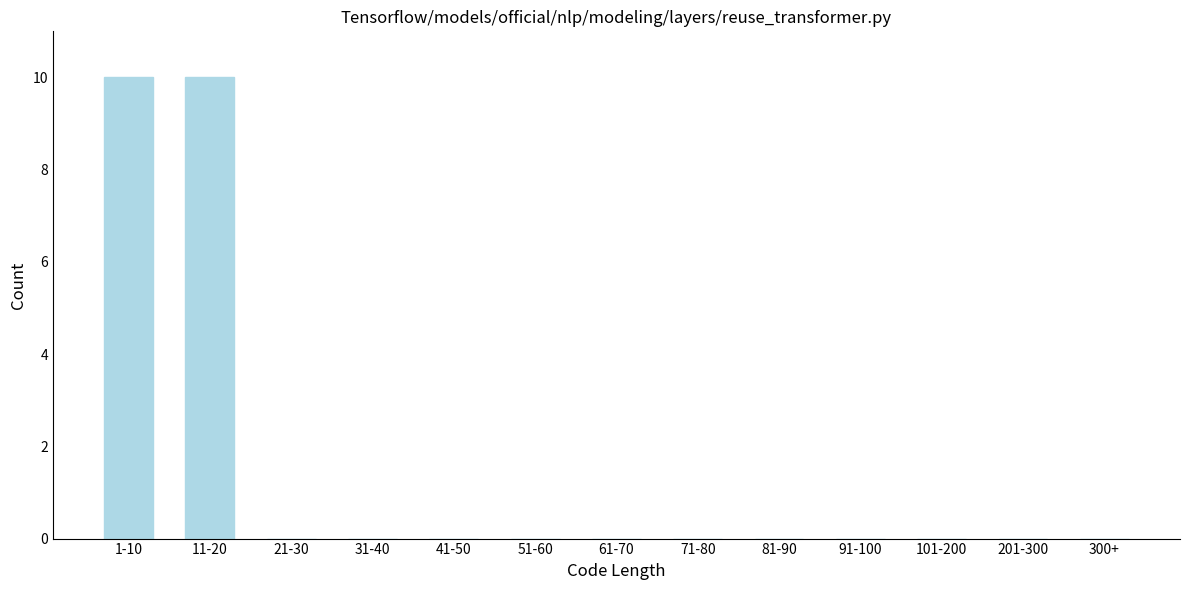

Reading left to right, extract all data points from this chart.

1-10=10	11-20=10	21-30=0	31-40=0	41-50=0	51-60=0	61-70=0	71-80=0	81-90=0	91-100=0	101-200=0	201-300=0	300+=0